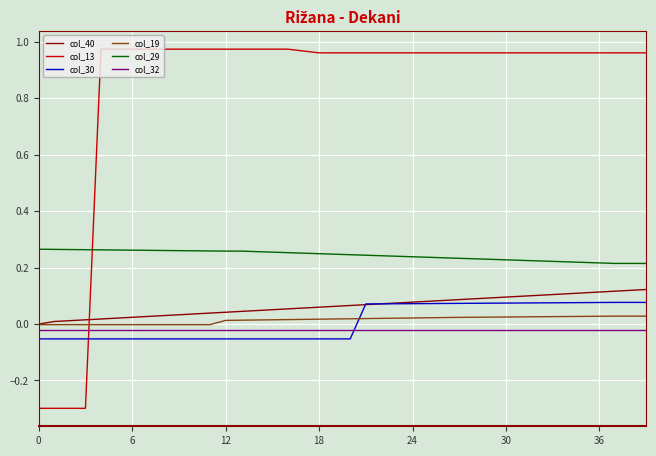

Which series has the widest spread of values?

col_13